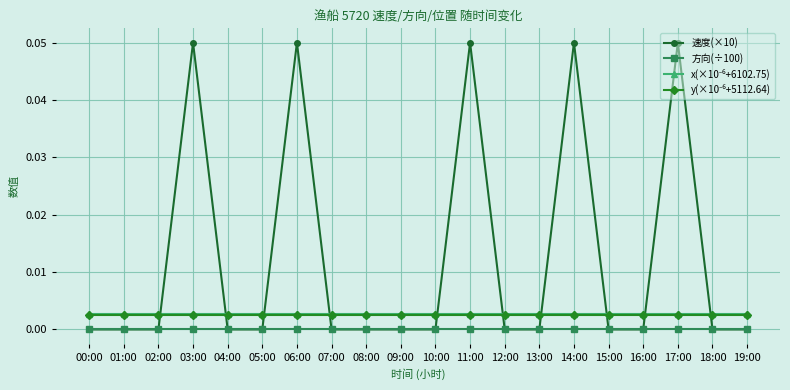

True or false: 速度(×10) has more than 1 interior local peaks.

True